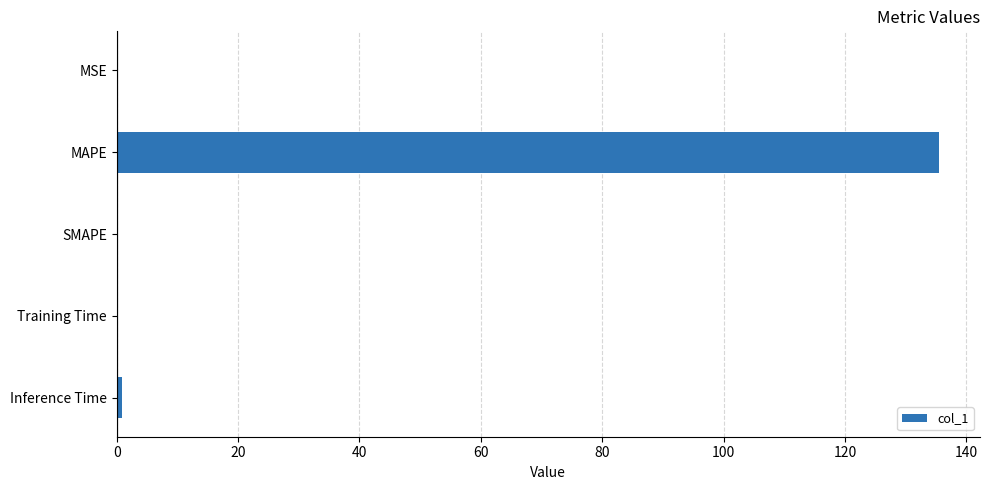

Which has a higher value, MAPE or SMAPE?

MAPE